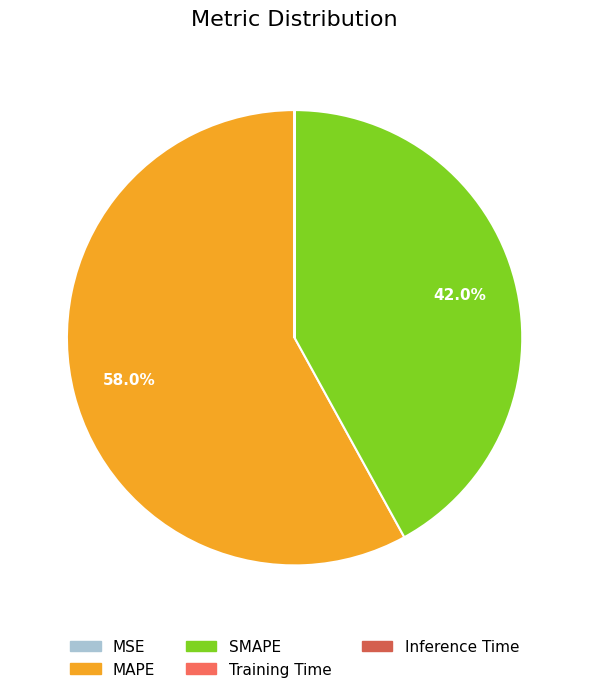

What is the total percentage of MAPE and SMAPE?

100.0%